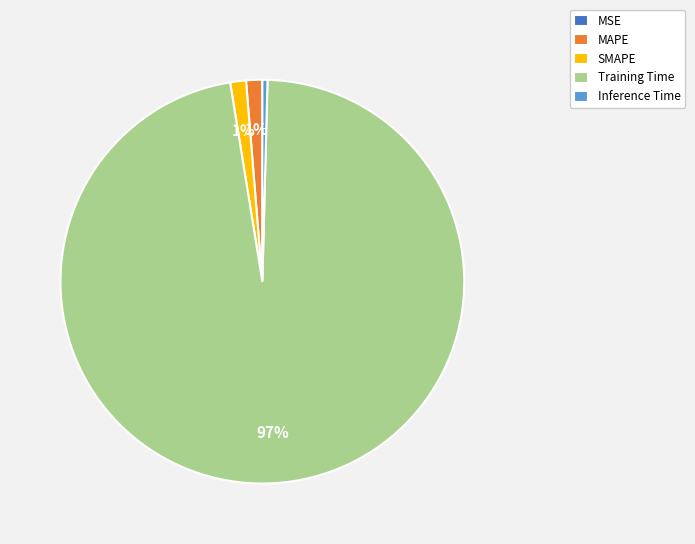

Do MAPE and Inference Time together represent more than half of the pie?

No